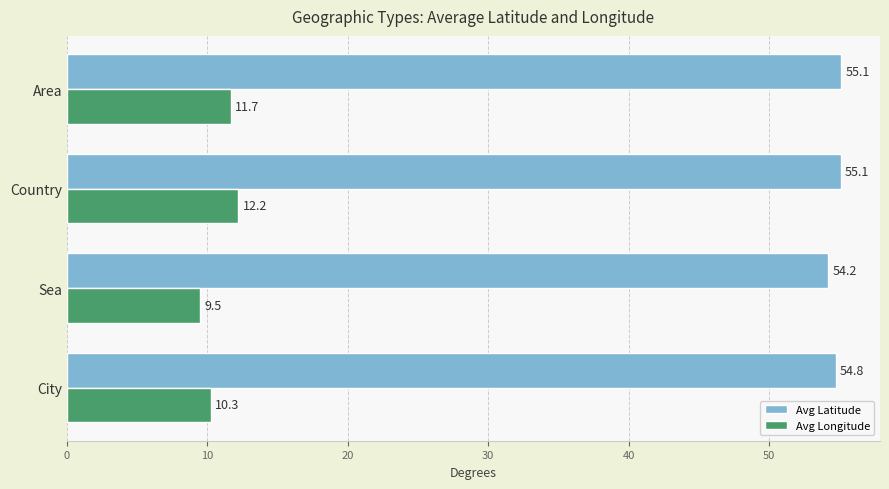

What are all the series names shown in the legend?

Avg Latitude, Avg Longitude